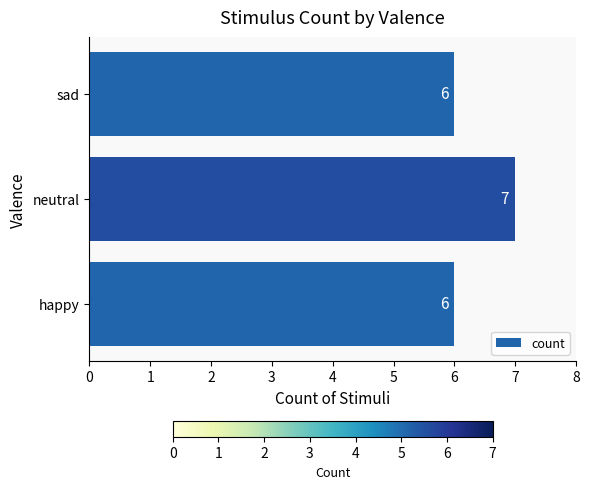

The value at sad is 1. True or false?

False